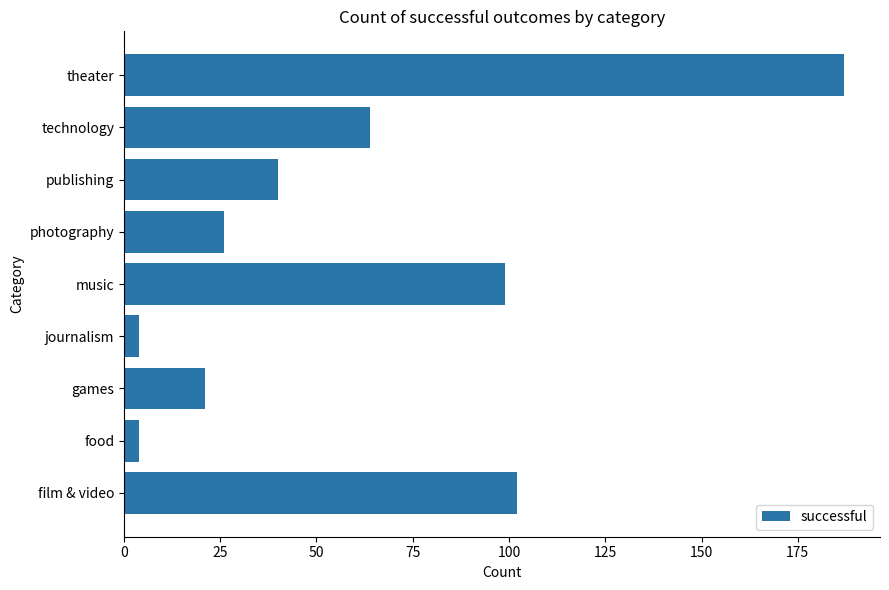

Between technology and theater, which is larger?

theater